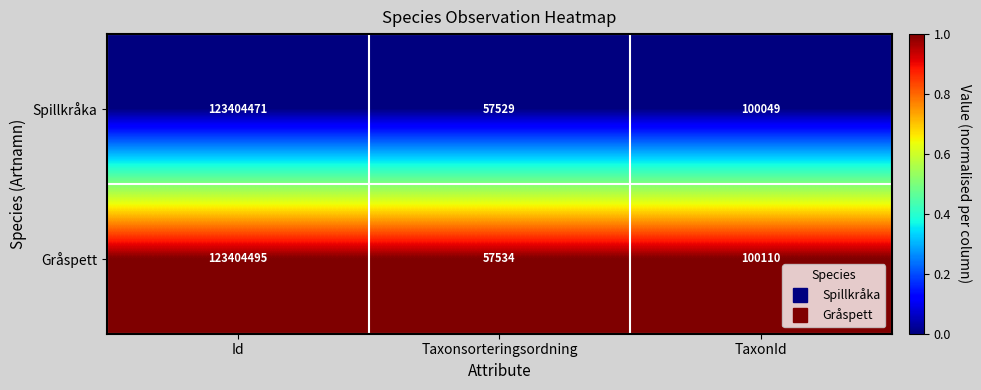

Rank the series at Id from lowest to highest value.

Spillkråka, Gråspett